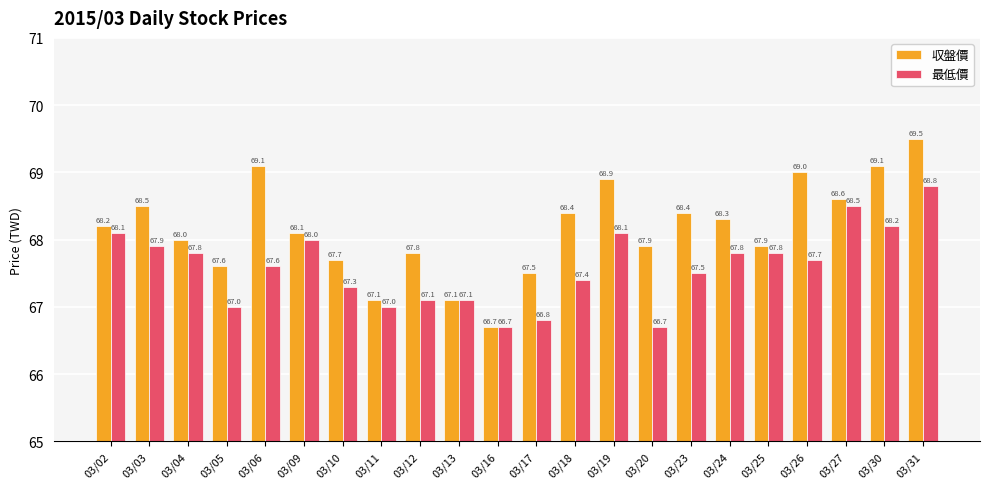

Reading left to right, extract all data points from this chart.

収盤價: 68.2	68.5	68.0	67.6	69.1	68.1	67.7	67.1	67.8	67.1	66.7	67.5	68.4	68.9	67.9	68.4	68.3	67.9	69.0	68.6	69.1	69.5
最低價: 68.1	67.9	67.8	67.0	67.6	68.0	67.3	67.0	67.1	67.1	66.7	66.8	67.4	68.1	66.7	67.5	67.8	67.8	67.7	68.5	68.2	68.8